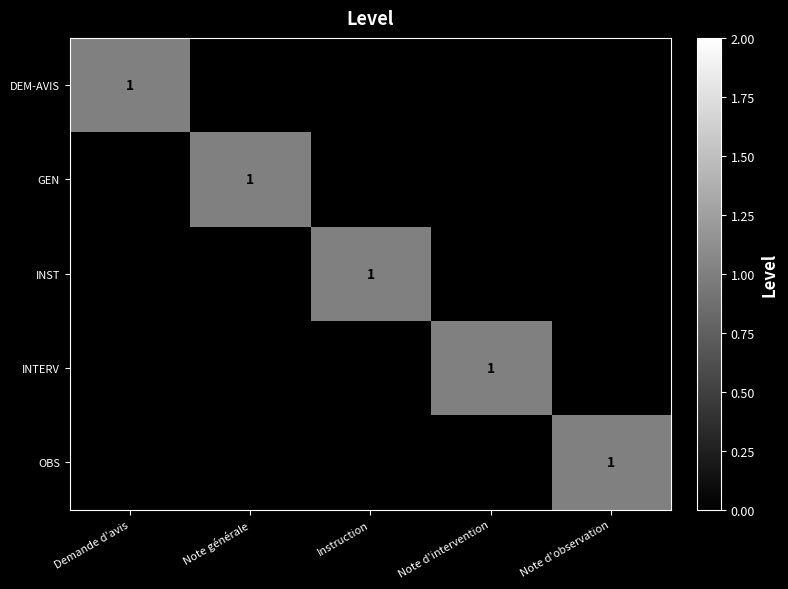

Which series changed the most between Demande d'avis and Instruction?

DEM-AVIS